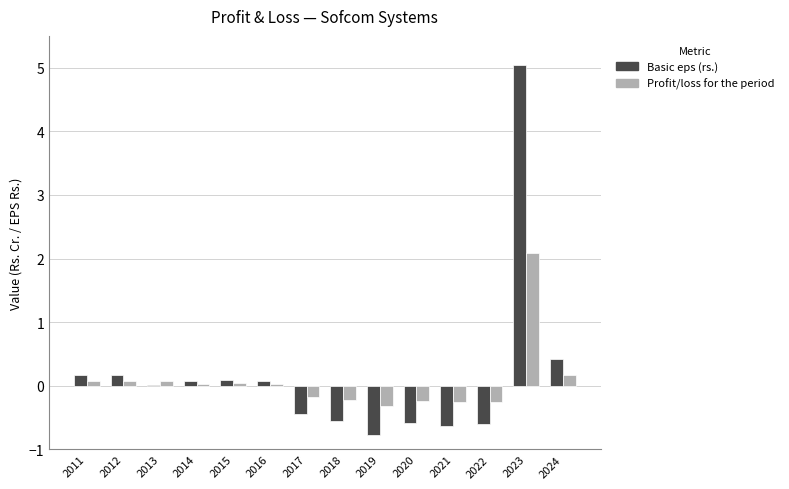

What is the highest value of the Basic eps (rs.) series?

5.0